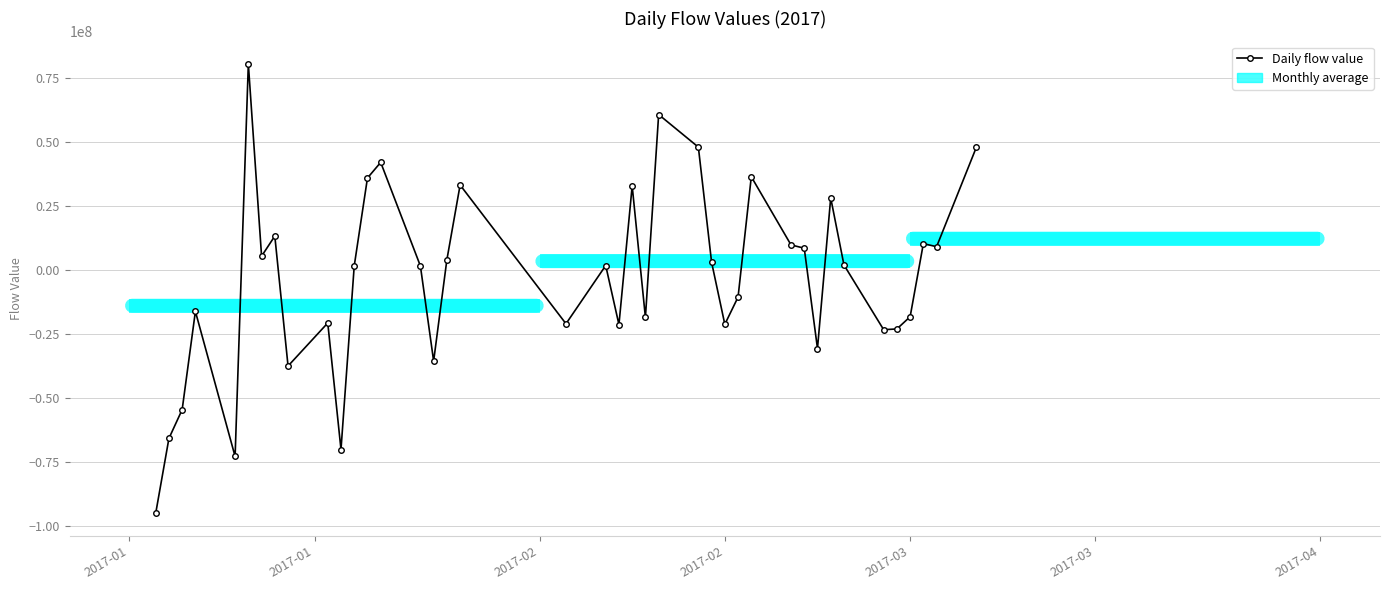

True or false: there are more than 2 points higher than both neighbors.

True